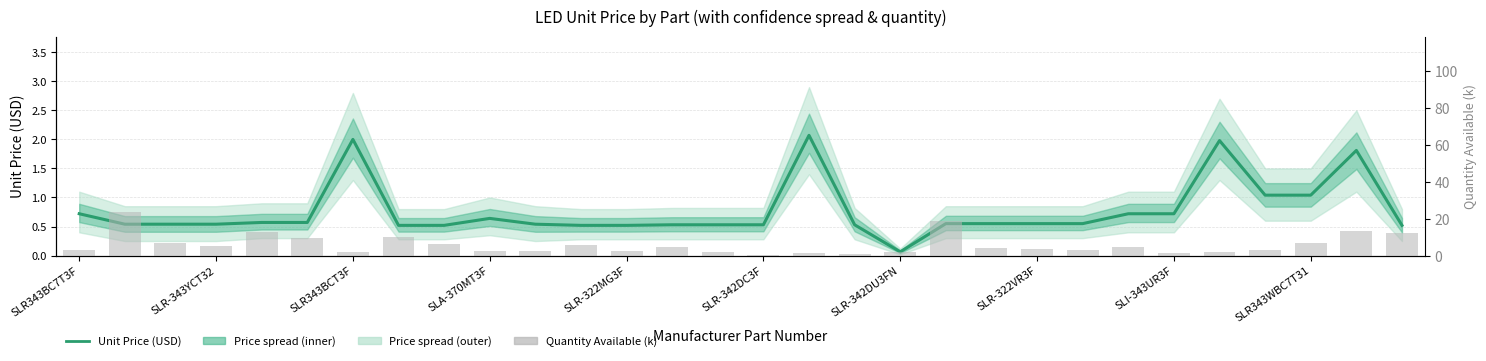

How many distinct data groups are displayed?

2